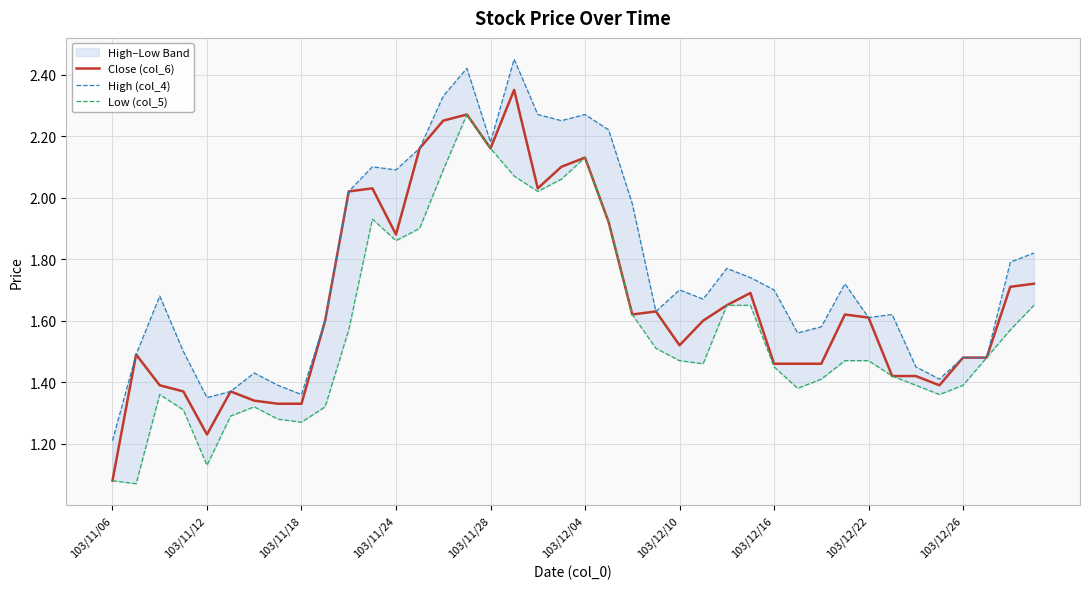

Which has a higher value, 37 or 33?

37